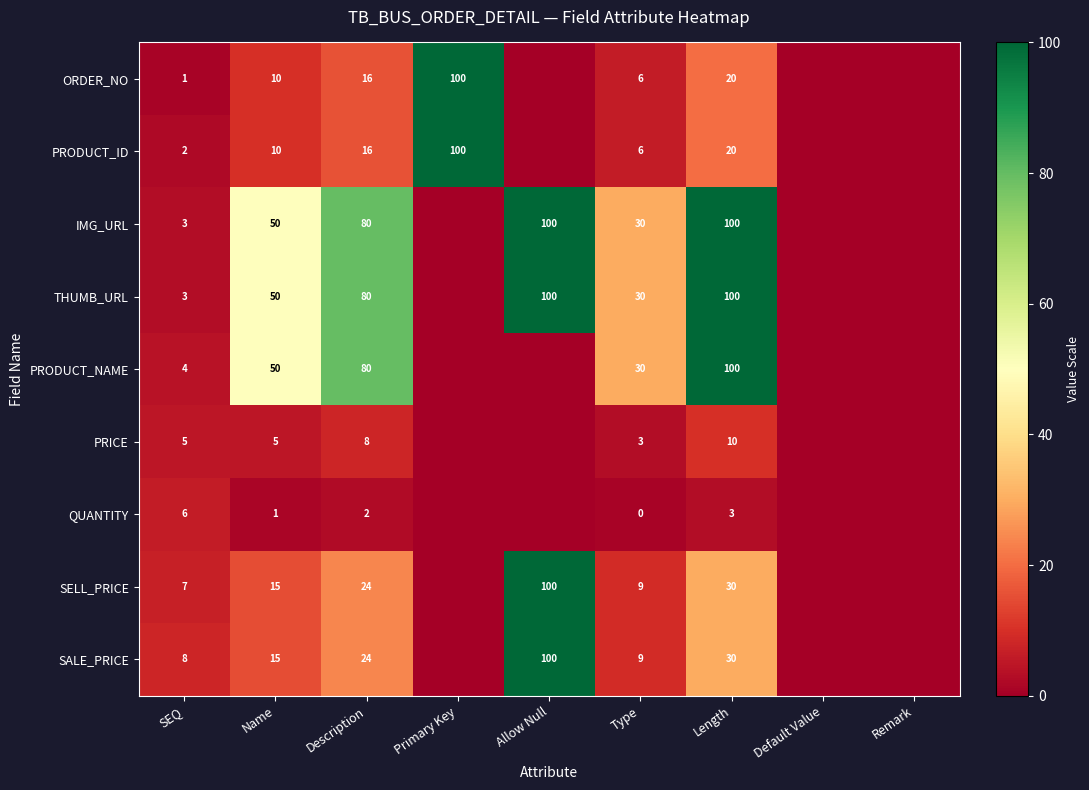

True or false: PRODUCT_NAME has a value of 134 at Length.

False